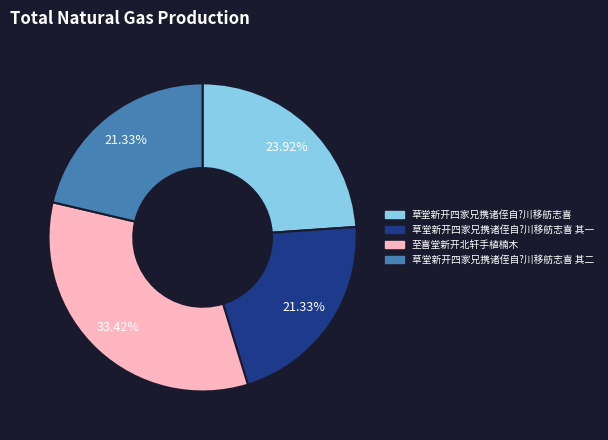

Is there a majority slice in this chart?

No